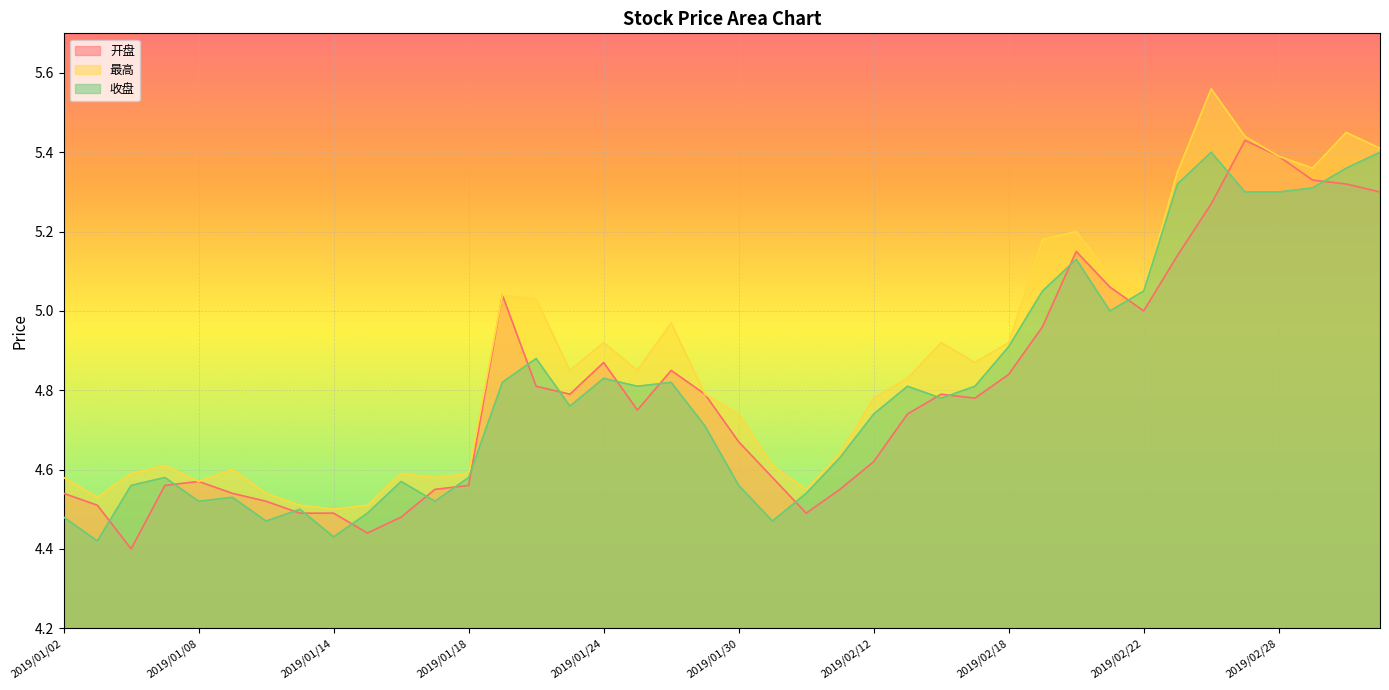

List the labels in order of 开盘 value, largest first.

2019/02/27, 2019/02/28, 2019/03/01, 2019/03/04, 2019/03/05, 2019/02/26, 2019/02/20, 2019/02/25, 2019/02/21, 2019/01/21, 2019/02/22, 2019/02/19, 2019/01/24, 2019/01/28, 2019/02/18, 2019/01/22, 2019/01/23, 2019/01/29, 2019/02/14, 2019/02/15, 2019/01/25, 2019/02/13, 2019/01/30, 2019/02/12, 2019/01/31, 2019/01/08, 2019/01/07, 2019/01/18, 2019/01/17, 2019/02/11, 2019/01/02, 2019/01/09, 2019/01/10, 2019/01/03, 2019/01/11, 2019/01/14, 2019/02/01, 2019/01/16, 2019/01/15, 2019/01/04